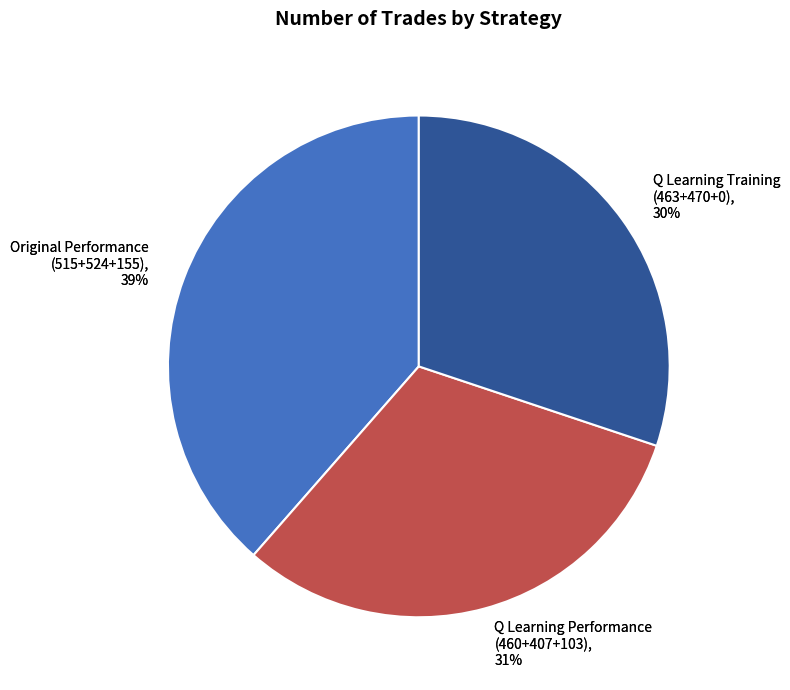

How many slices are in this pie chart?

3